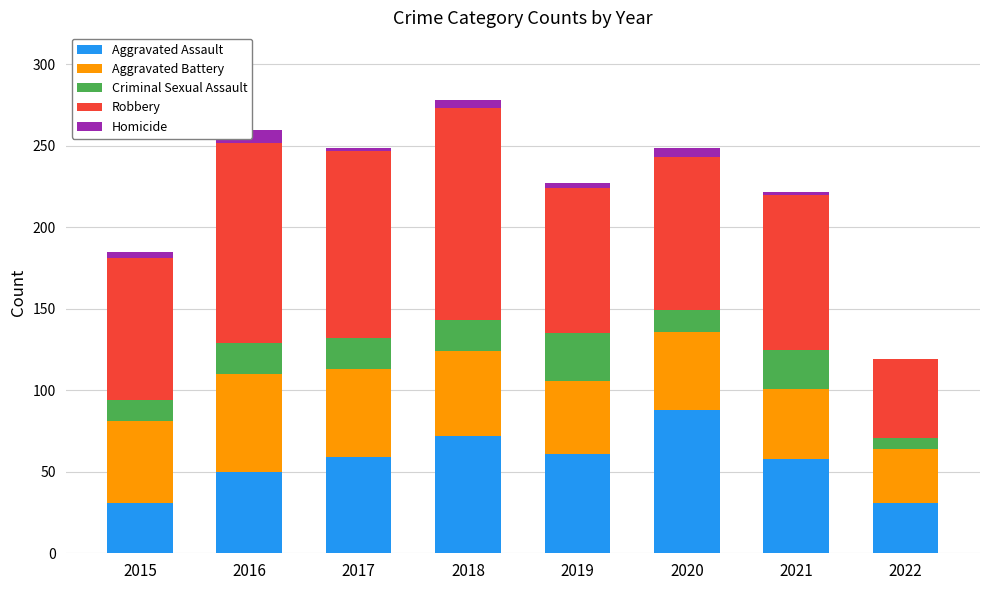

What is the difference between the maximum and minimum values in the Aggravated Assault series?

57